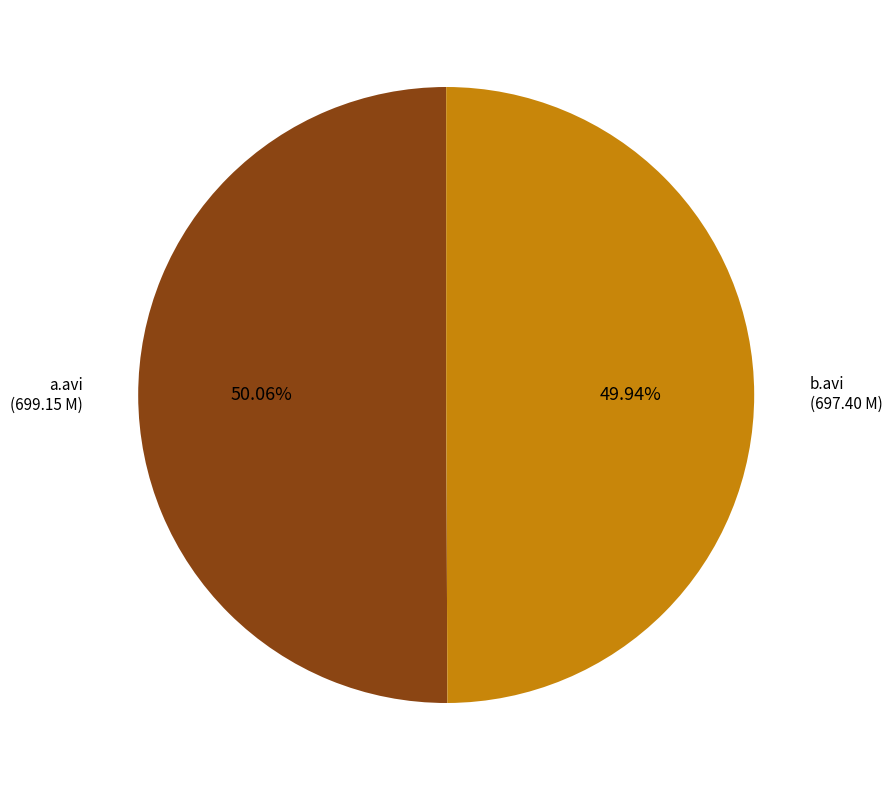

Is there any slice that represents more than half of the pie?

Yes